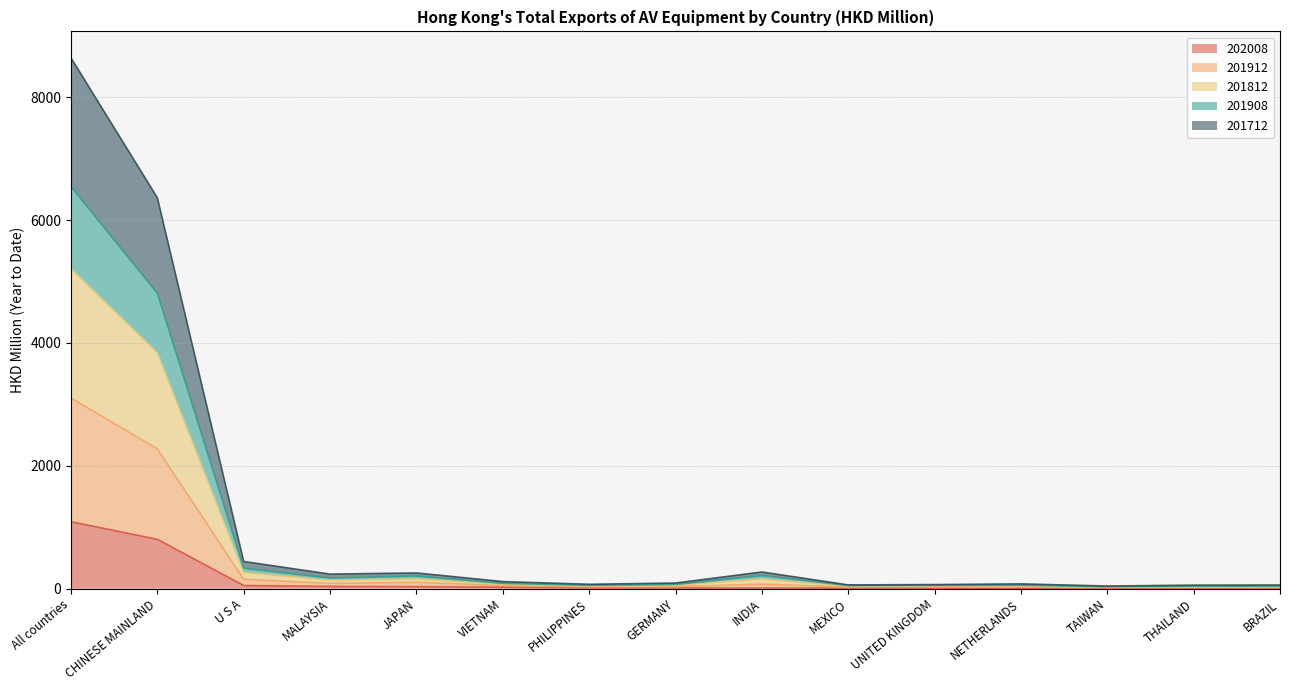

True or false: 202008 and 201712 intersect in this chart.

False